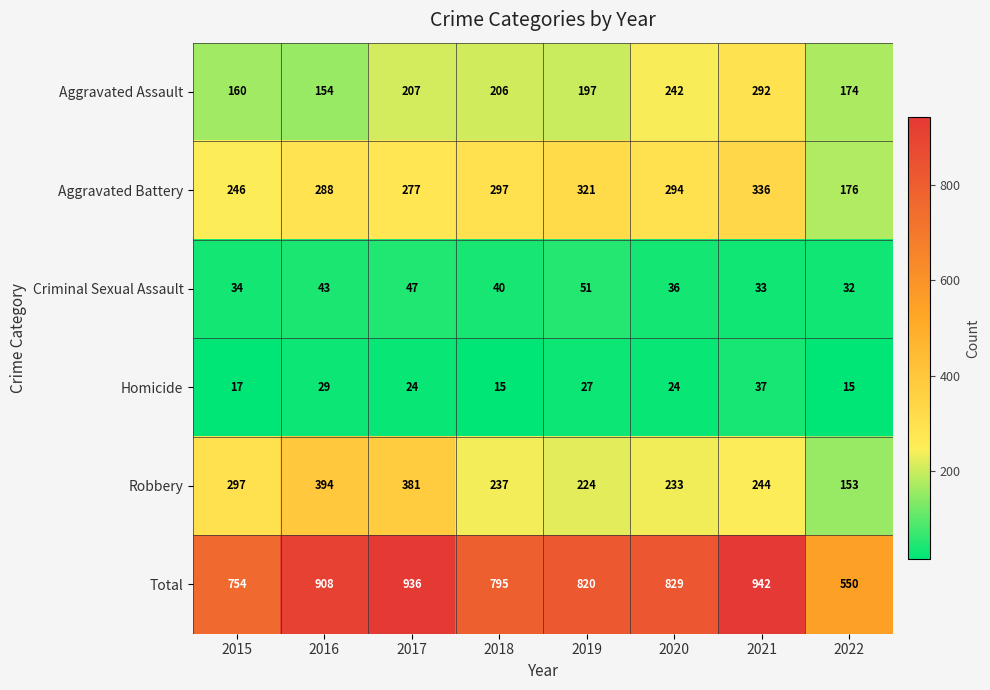

What is the difference between the Total values at 2018 and 2017?

141